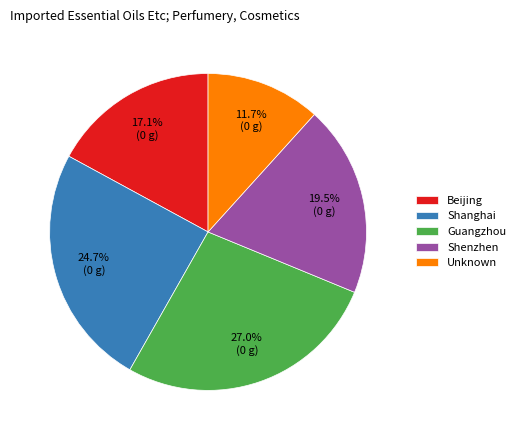

Between Shenzhen and Guangzhou, which is larger?

Guangzhou